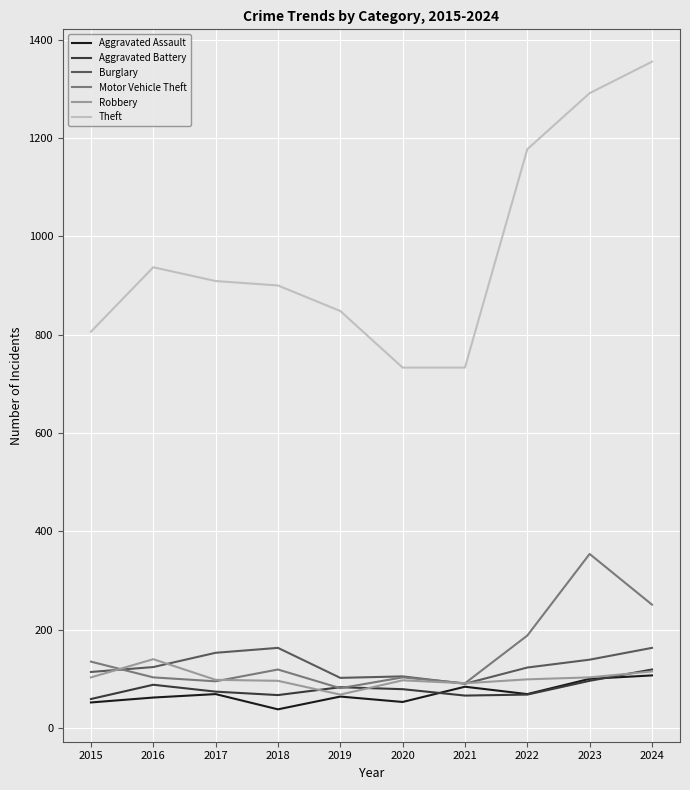

How many interior local valleys does the Aggravated Battery series have?

2